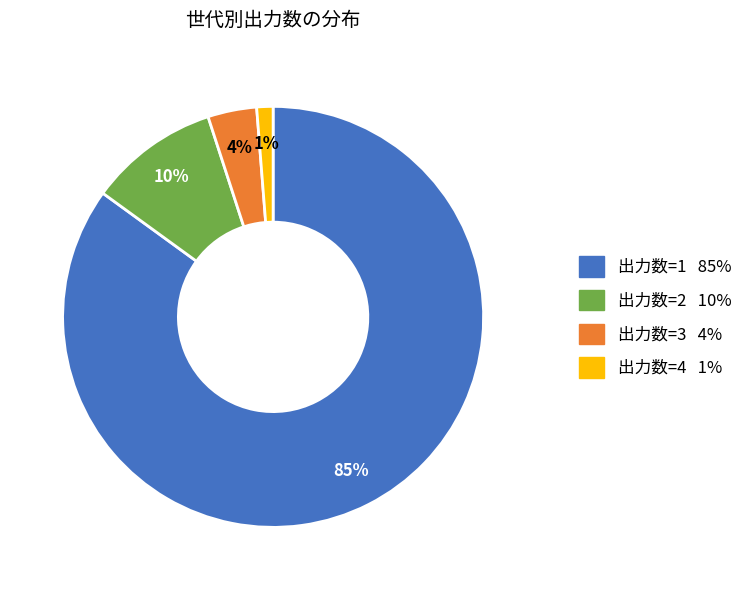

How many slices are in this pie chart?

4